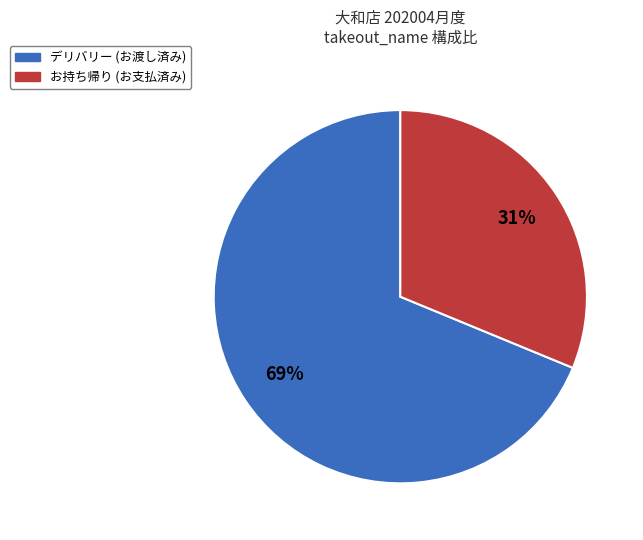

To the nearest percent, what is the difference between the largest and smallest slice percentages?

38%